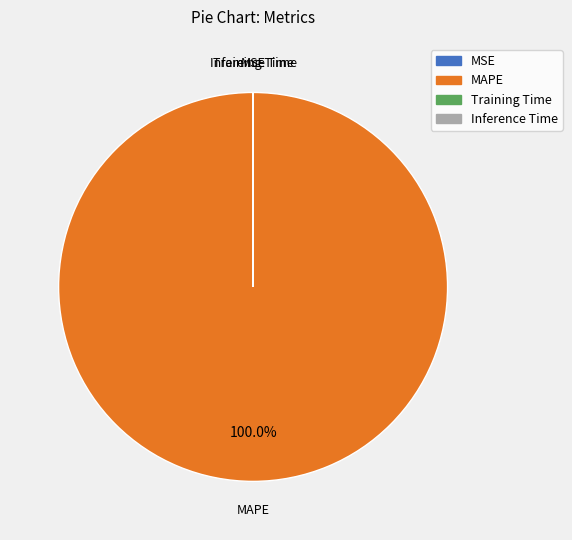

Is there any slice that represents more than half of the pie?

Yes